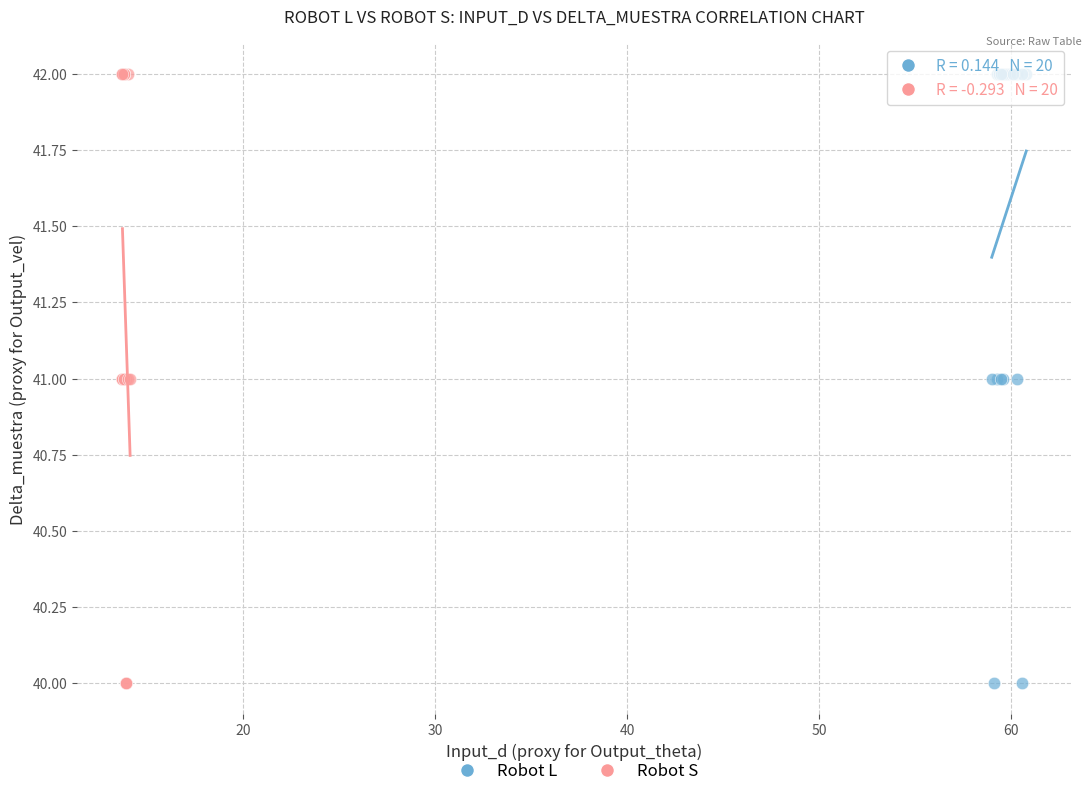

What are all the series names shown in the legend?

Robot L, Robot S